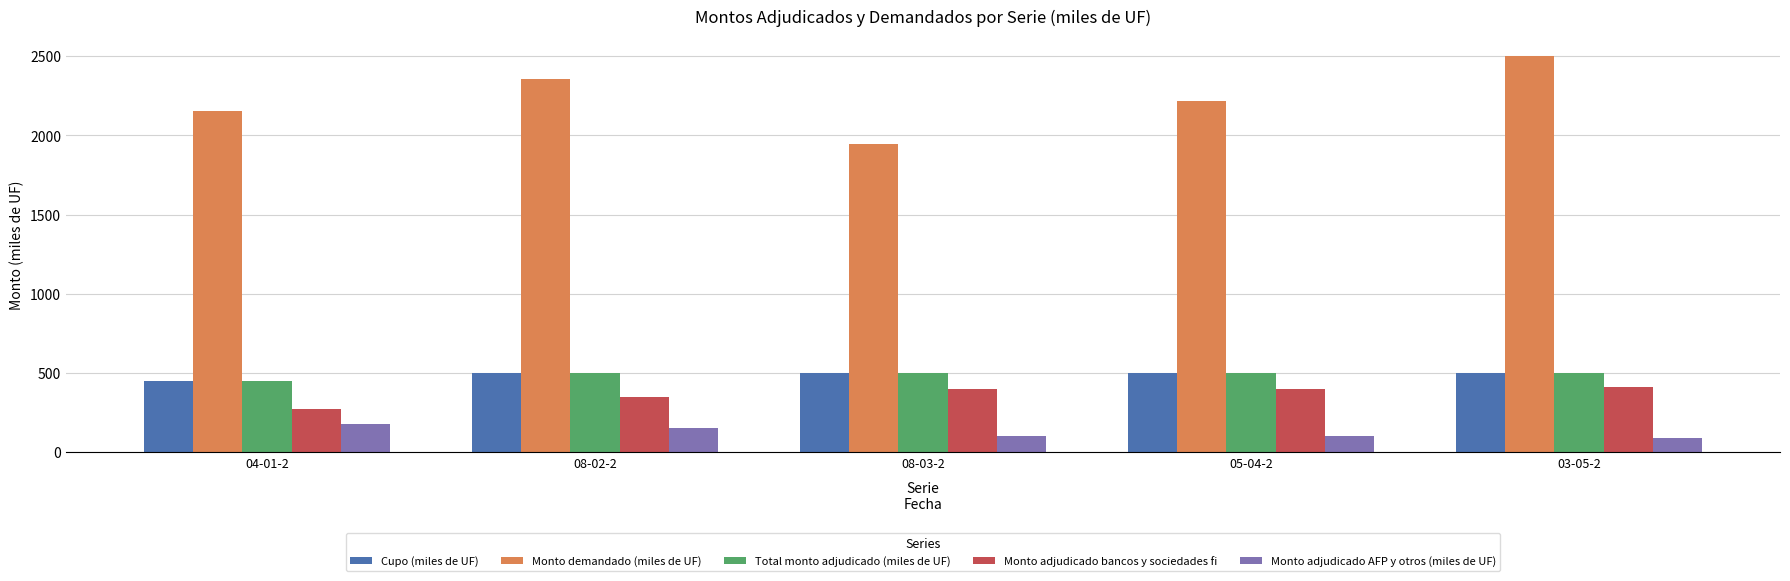

Is the value of Cupo (miles de UF) at 08-03-2 greater than the value of Monto adjudicado bancos y sociedades fi at 03-05-2?

Yes